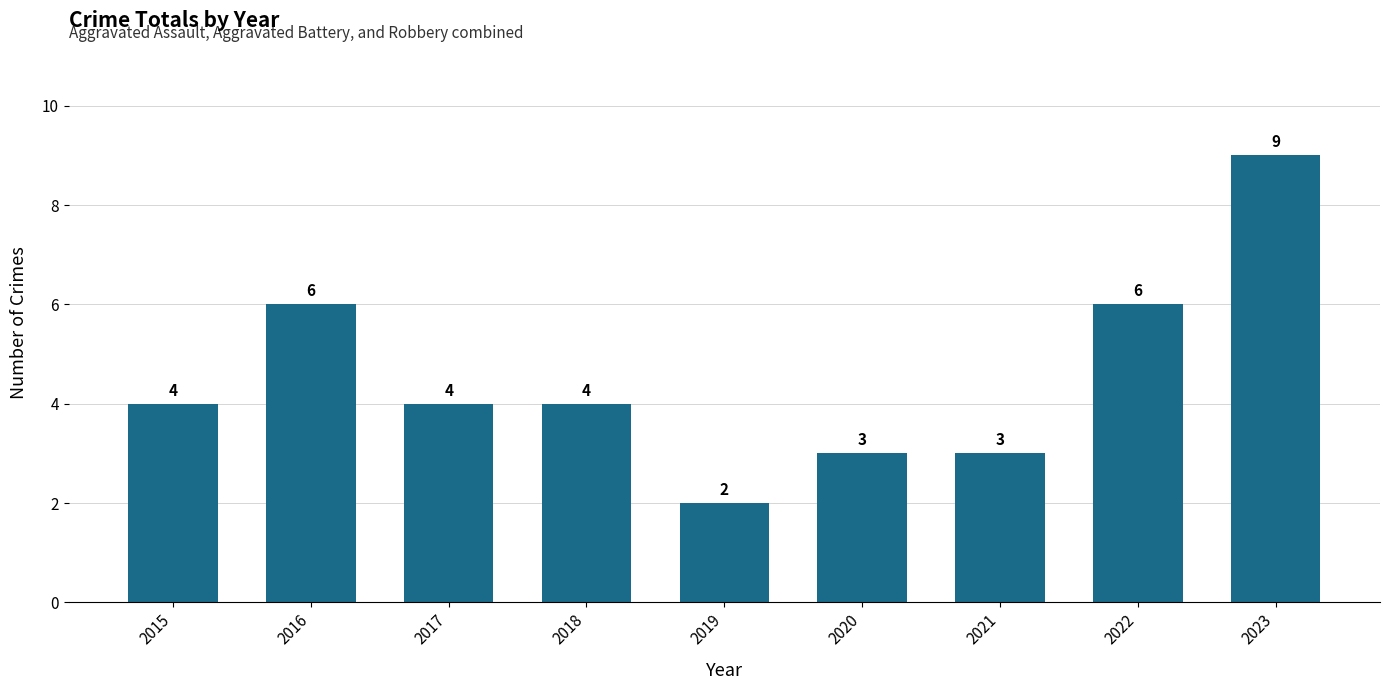

How many data points are less than 4?

3